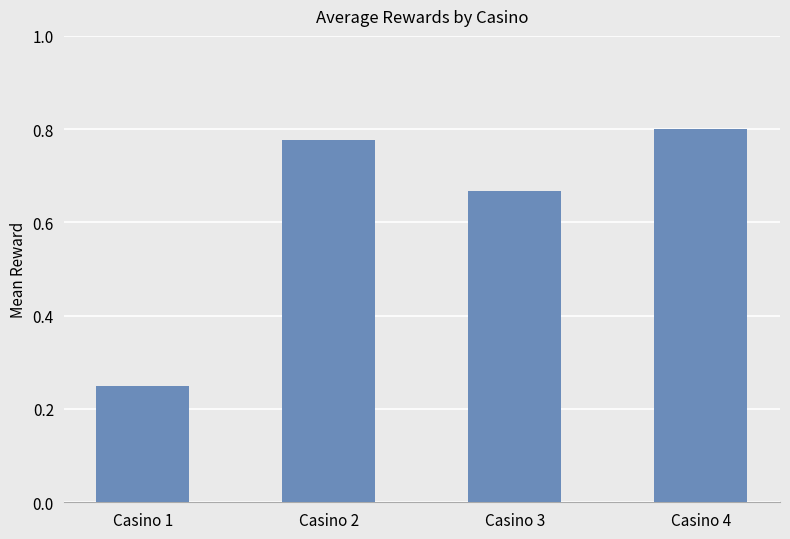

At which label is the value closest to 0?

Casino 1